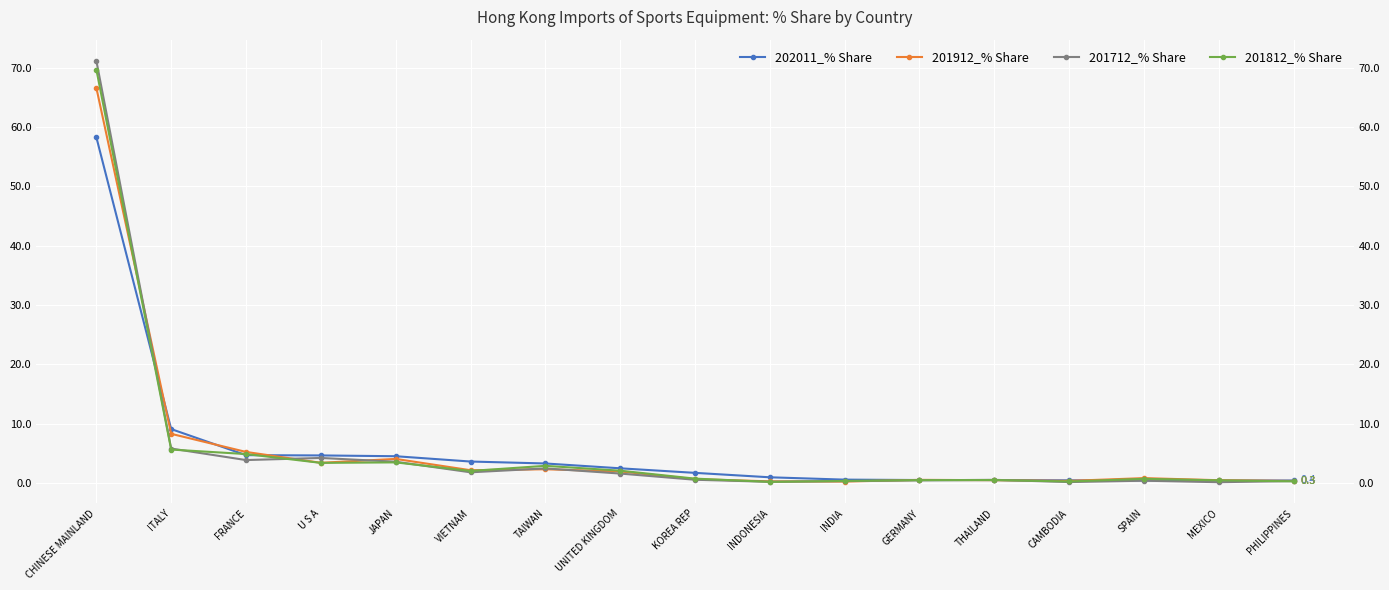

Which category has the highest value across all series?

CHINESE MAINLAND